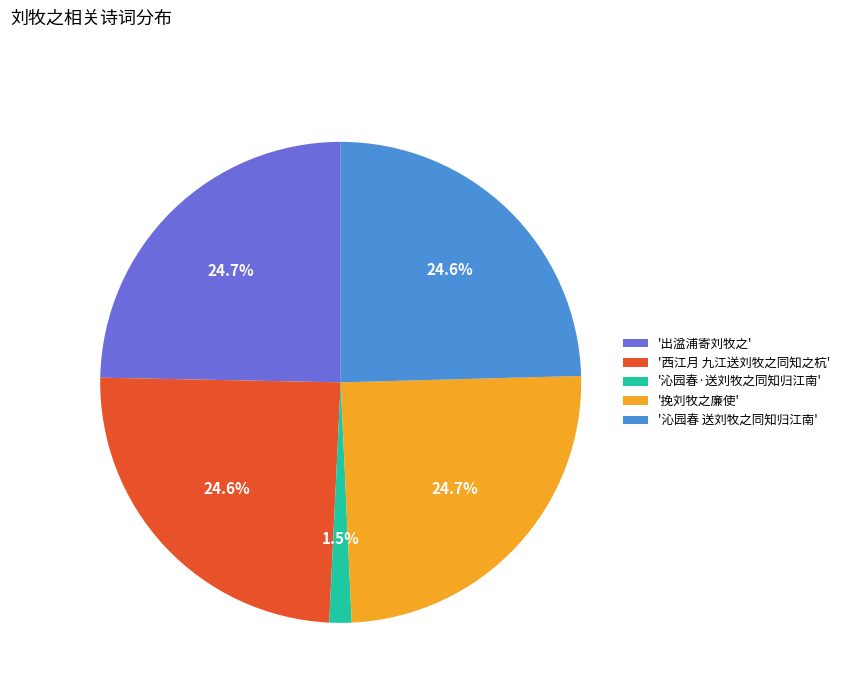

What is the smallest slice in the pie chart?

'沁园春·送刘牧之同知归江南'